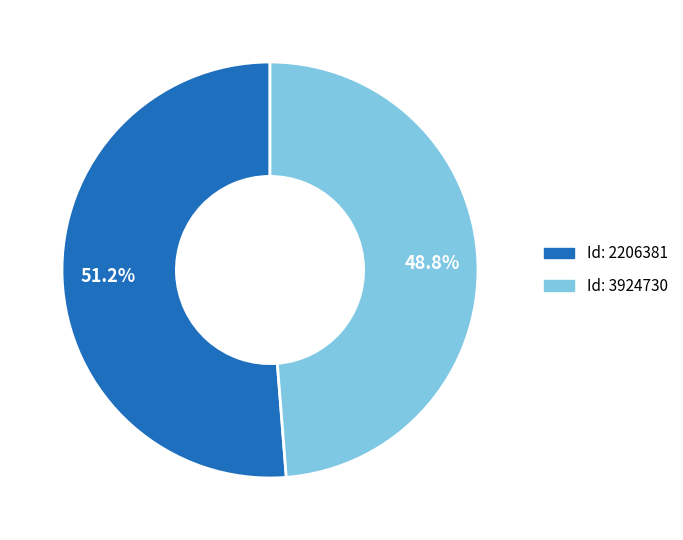

To the nearest percent, what is the difference between the largest and smallest slice percentages?

2%